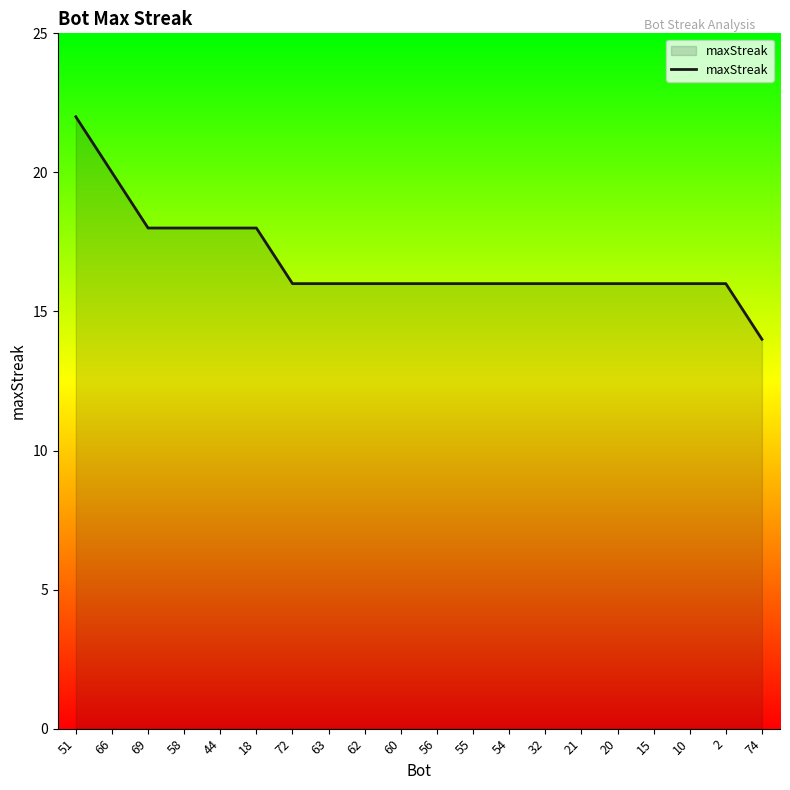

The chart shows a value of 9 at 56. True or false?

False